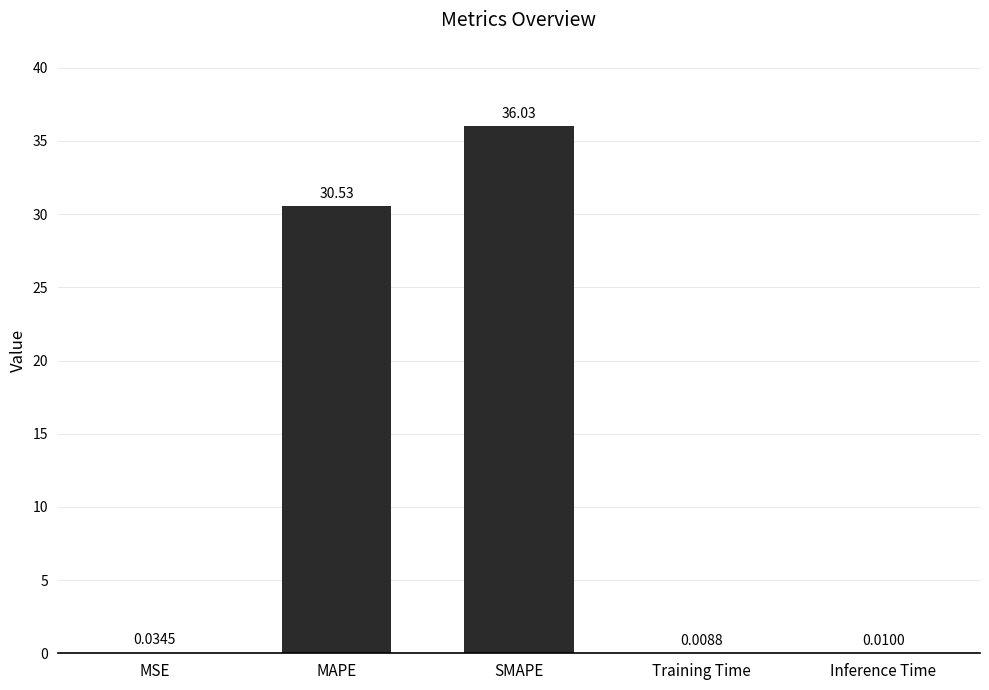

What is the sum of all values?

66.6